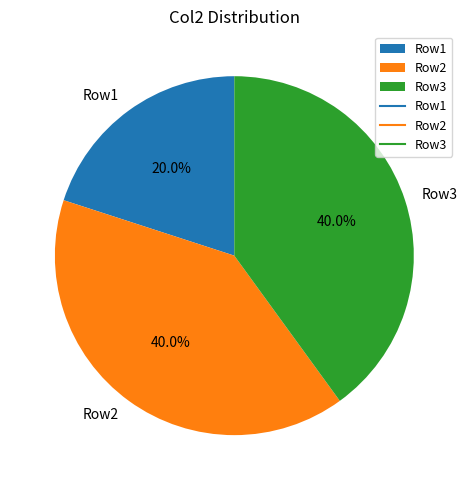

To the nearest percent, what percentage of the pie is Row2?

40%